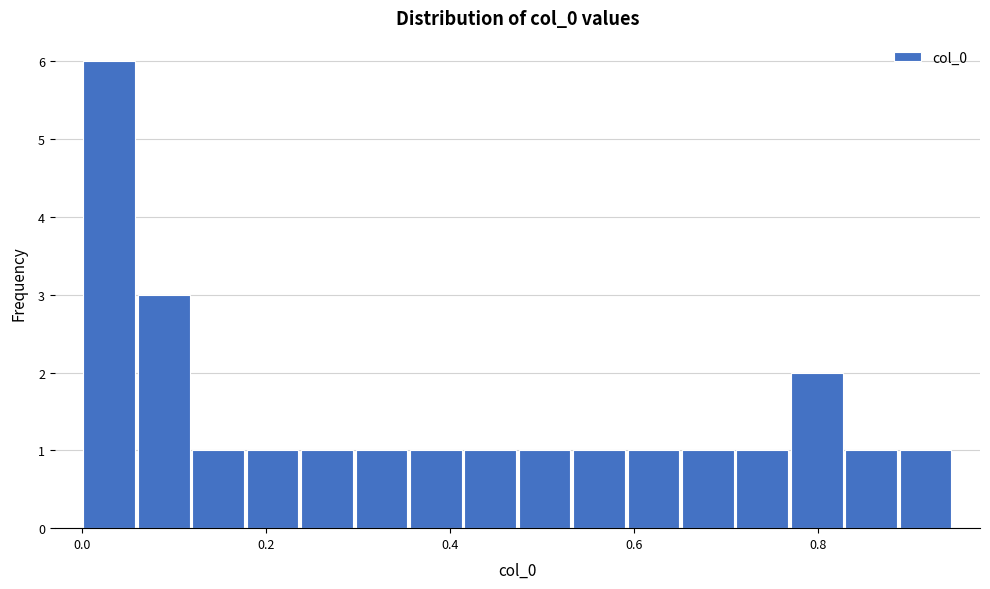

Around what value on the x-axis is the tallest bar? Give the approximate position of its centre, as read against the axis.

0.02